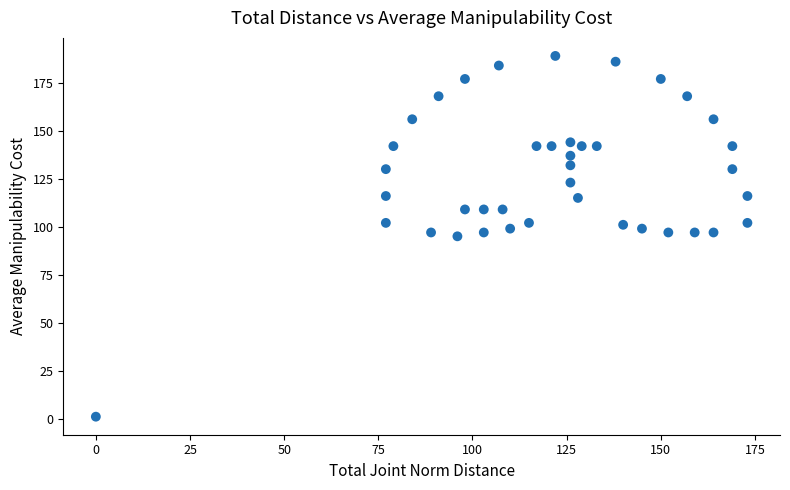

What is the range of Y values (max minus min)?

188